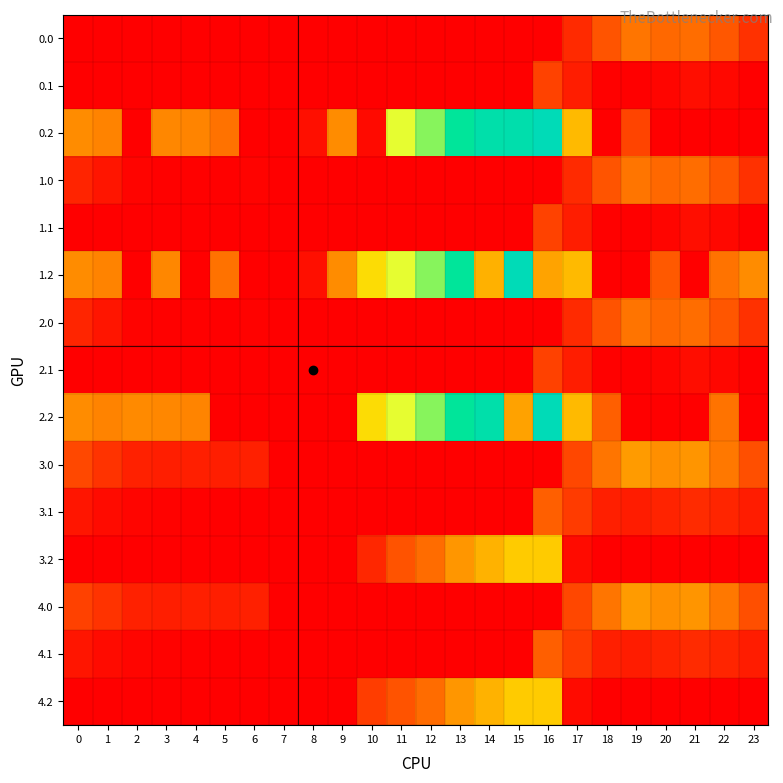

Reading left to right, what are all the values shown in this chart?

0.0: 0=0.0	1=0.0	2=0.0	3=0.0	4=0.0	5=0.0	6=0.0	7=0.0	8=0.0	9=0.0	10=0.0	11=0.0	12=0.0	13=0.0	14=0.0	15=0.0	16=0.0	17=94.8	18=186.7	19=249.2	20=229.9	21=238.4	22=192.3	23=111.3
0.1: 0=0.0	1=0.0	2=0.0	3=0.0	4=0.0	5=0.0	6=0.0	7=0.0	8=0.0	9=0.0	10=0.0	11=0.0	12=0.0	13=0.0	14=0.0	15=0.0	16=147.3	17=66.6	18=5.4	19=0.2	20=14.5	21=32.4	22=19.9	23=0.0
0.2: 0=287.1	1=272.7	2=0.0	3=281.0	4=274.4	5=245.0	6=0.0	7=0.0	8=35.3	9=288.5	10=23.5	11=520.6	12=571.2	13=640.4	14=687.4	15=694.8	16=726.6	17=362.4	18=0.0	19=151.0	20=0.0	21=0.0	22=0.0	23=0.0
1.0: 0=82.0	1=49.5	2=10.3	3=4.4	4=4.9	5=3.8	6=8.0	7=0.0	8=0.0	9=0.0	10=0.0	11=0.0	12=0.0	13=0.0	14=0.0	15=0.0	16=0.0	17=94.8	18=186.7	19=249.2	20=229.9	21=238.4	22=192.3	23=111.3
1.1: 0=0.0	1=0.0	2=0.0	3=0.0	4=0.0	5=0.0	6=0.0	7=0.0	8=0.0	9=0.0	10=0.0	11=0.0	12=0.0	13=0.0	14=0.0	15=0.0	16=147.3	17=66.6	18=5.4	19=0.2	20=14.5	21=32.4	22=19.9	23=0.0
1.2: 0=287.1	1=272.7	2=0.0	3=281.0	4=0.0	5=245.0	6=0.0	7=0.0	8=35.3	9=288.5	10=423.5	11=520.6	12=571.2	13=640.4	14=347.7	15=725.8	16=326.6	17=362.4	18=0.0	19=0.0	20=199.2	21=0.0	22=247.4	23=287.5
2.0: 0=82.3	1=48.5	2=9.3	3=3.4	4=3.9	5=2.8	6=7.0	7=0.0	8=0.0	9=0.0	10=0.0	11=0.0	12=0.0	13=0.0	14=0.0	15=0.0	16=0.0	17=93.8	18=185.7	19=248.2	20=228.9	21=237.4	22=191.3	23=110.3
2.1: 0=0.0	1=0.0	2=0.0	3=0.0	4=0.0	5=0.0	6=0.0	7=0.0	8=0.0	9=0.0	10=0.0	11=0.0	12=0.0	13=0.0	14=0.0	15=0.0	16=146.3	17=65.6	18=4.4	19=0.0	20=13.5	21=31.4	22=18.9	23=0.0
2.2: 0=287.1	1=272.7	2=285.5	3=281.0	4=274.4	5=0.0	6=0.0	7=0.0	8=0.0	9=0.0	10=423.5	11=520.6	12=571.2	13=640.4	14=687.4	15=324.8	16=726.6	17=362.4	18=210.0	19=0.0	20=0.0	21=0.0	22=247.4	23=0.0
3.0: 0=160.3	1=113.5	2=74.3	3=68.4	4=68.9	5=67.8	6=72.0	7=0.0	8=0.0	9=0.0	10=0.0	11=0.0	12=0.0	13=0.0	14=0.0	15=0.0	16=0.0	17=158.8	18=250.7	19=313.2	20=293.9	21=302.4	22=256.3	23=175.3
3.1: 0=48.6	1=25.1	2=11.9	3=6.7	4=3.6	5=0.0	6=0.0	7=0.0	8=0.0	9=0.0	10=0.0	11=0.0	12=0.0	13=0.0	14=0.0	15=0.0	16=211.3	17=130.6	18=69.4	19=64.2	20=78.5	21=96.4	22=83.9	23=63.4
3.2: 0=0.0	1=0.0	2=0.0	3=0.0	4=0.0	5=0.0	6=0.0	7=0.0	8=0.0	9=0.0	10=87.5	11=184.6	12=235.2	13=304.4	14=351.4	15=389.8	16=390.6	17=26.4	18=0.0	19=0.0	20=0.0	21=0.0	22=0.0	23=0.0
4.0: 0=146.0	1=113.5	2=74.3	3=68.4	4=68.9	5=67.8	6=72.0	7=0.0	8=0.0	9=0.0	10=0.0	11=0.0	12=0.0	13=0.0	14=0.0	15=0.0	16=0.0	17=158.8	18=250.7	19=313.2	20=293.9	21=302.4	22=256.3	23=175.3
4.1: 0=48.6	1=25.1	2=11.9	3=6.7	4=3.6	5=0.0	6=0.0	7=0.0	8=0.0	9=0.0	10=0.0	11=0.0	12=0.0	13=0.0	14=0.0	15=0.0	16=211.3	17=130.6	18=69.4	19=64.2	20=78.5	21=96.4	22=83.9	23=63.4
4.2: 0=0.0	1=0.0	2=0.0	3=0.0	4=0.0	5=0.0	6=0.0	7=0.0	8=0.0	9=0.0	10=134.9	11=184.6	12=235.2	13=304.4	14=351.4	15=389.8	16=390.6	17=26.4	18=0.0	19=0.0	20=0.0	21=0.0	22=0.0	23=0.0